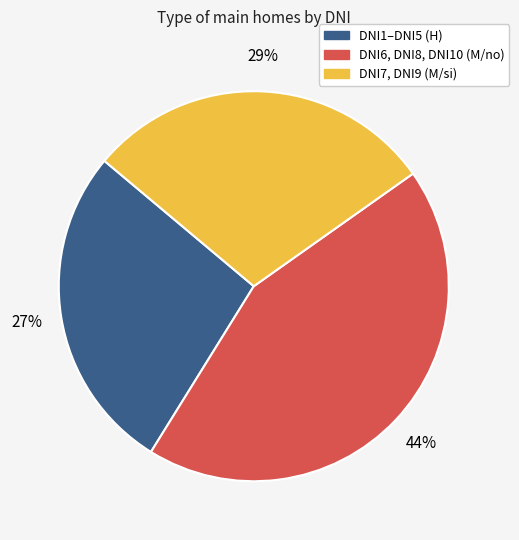

Count the number of slices in the pie.

3